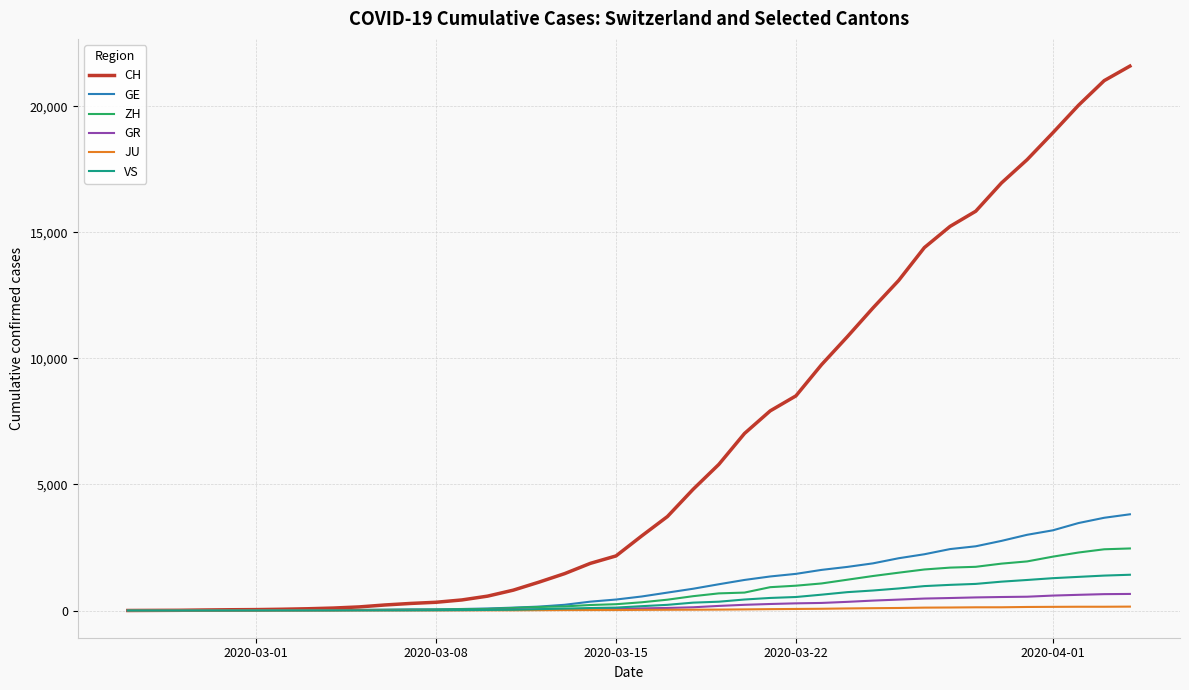

Which series has the largest total across all categories?

CH